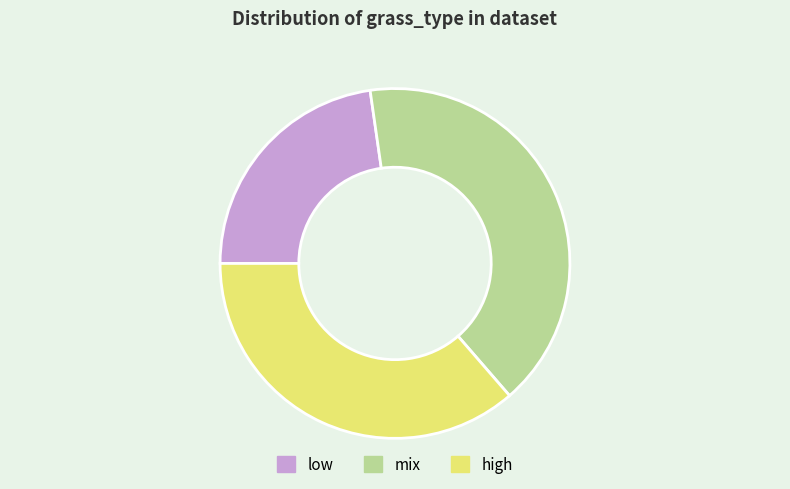

Does high account for over 50% of the chart?

No